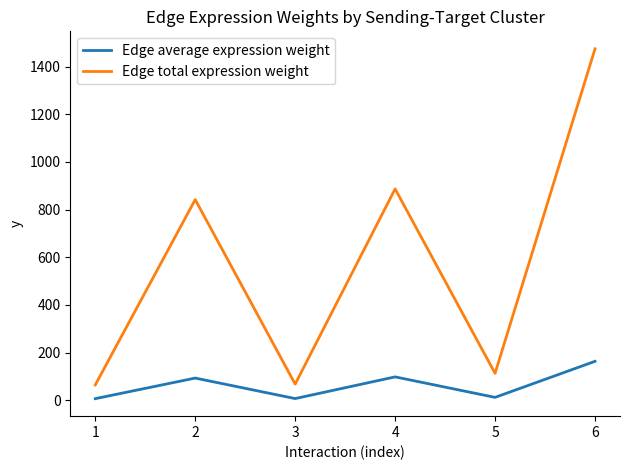

Which series has the largest range (max minus min)?

Edge total expression weight